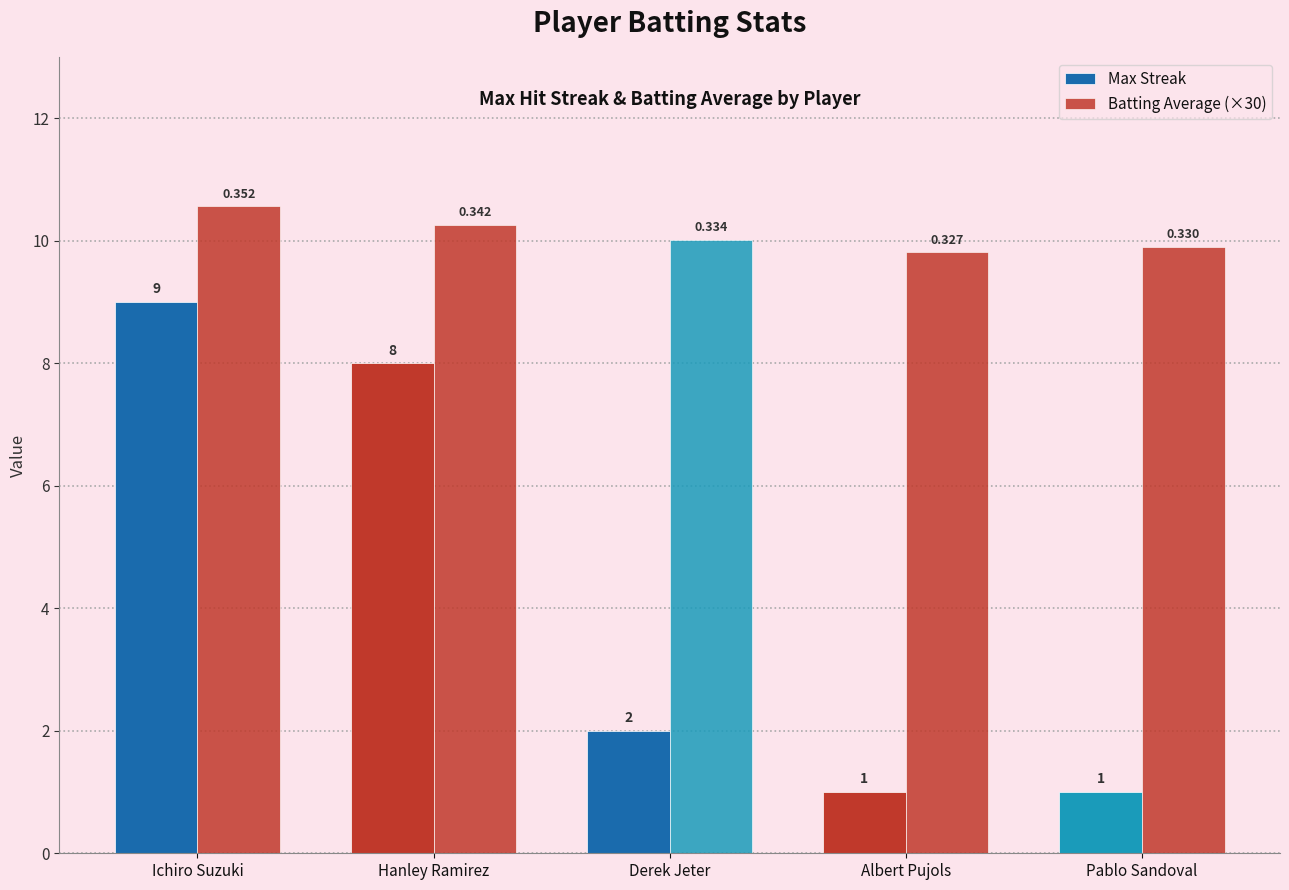

Which series has the largest range (max minus min)?

Max Streak